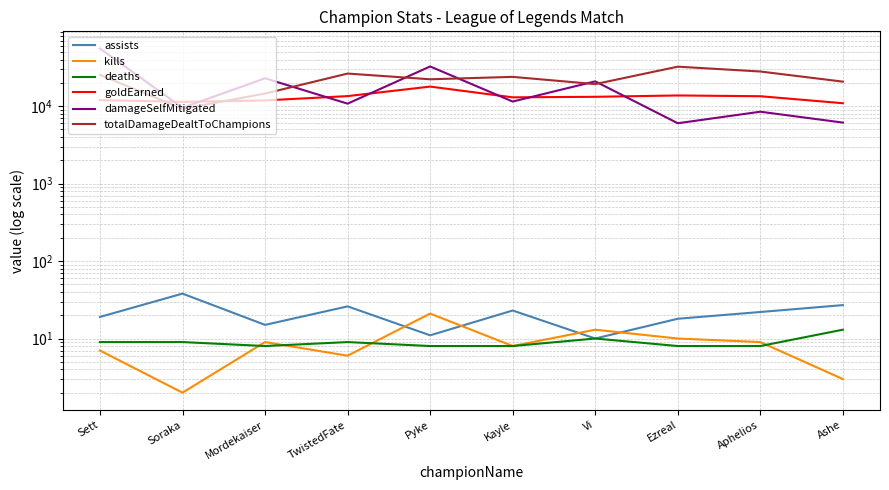

How many values in the damageSelfMitigated series exceed 11465?

4